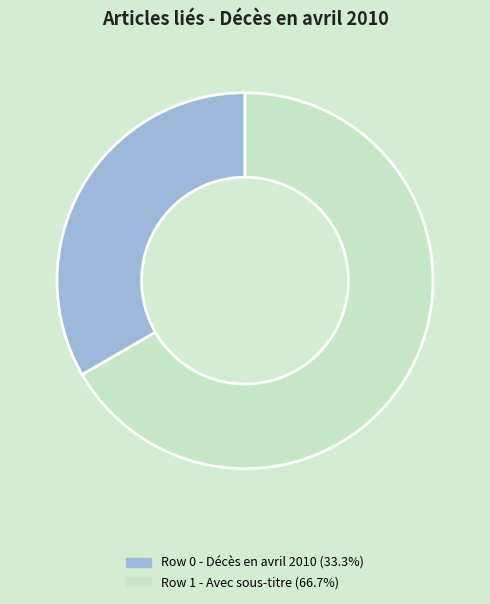

Is there a majority slice in this chart?

Yes